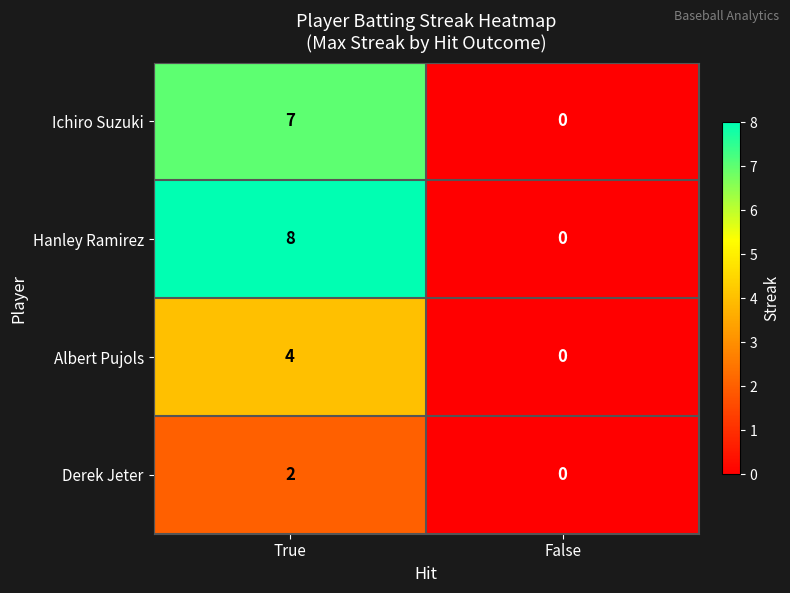

What is the total value across all series at True?

21